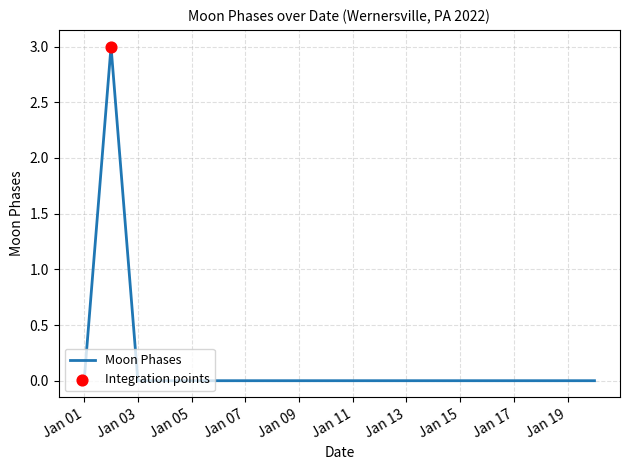

What is the difference between the maximum and minimum values?

3